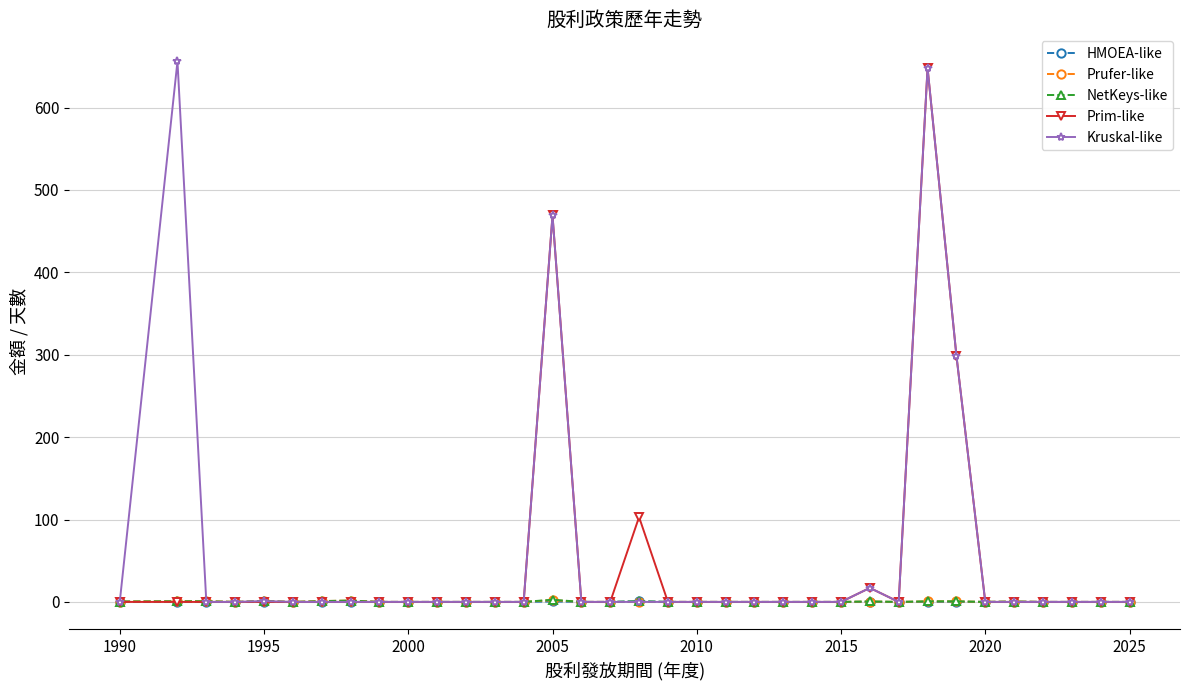

What is the greatest value displayed?

656.0